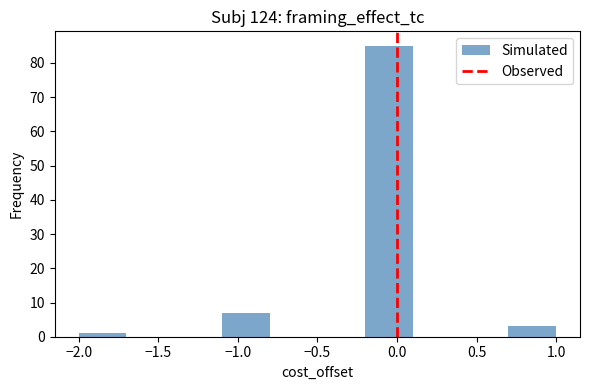

Reading left to right, list every bar in this chart as the range it spans on the x-axis followed by its height. The values are not printed on the chart, so give them approximately, as read against the axis.

-2.0 to -1.7: 1
-1.7 to -1.4: 0
-1.4 to -1.1: 0
-1.1 to -0.8: 7
-0.8 to -0.5: 0
-0.5 to -0.2: 0
-0.2 to 0.1: 85
0.1 to 0.4: 0
0.4 to 0.7: 0
0.7 to 1.0: 3